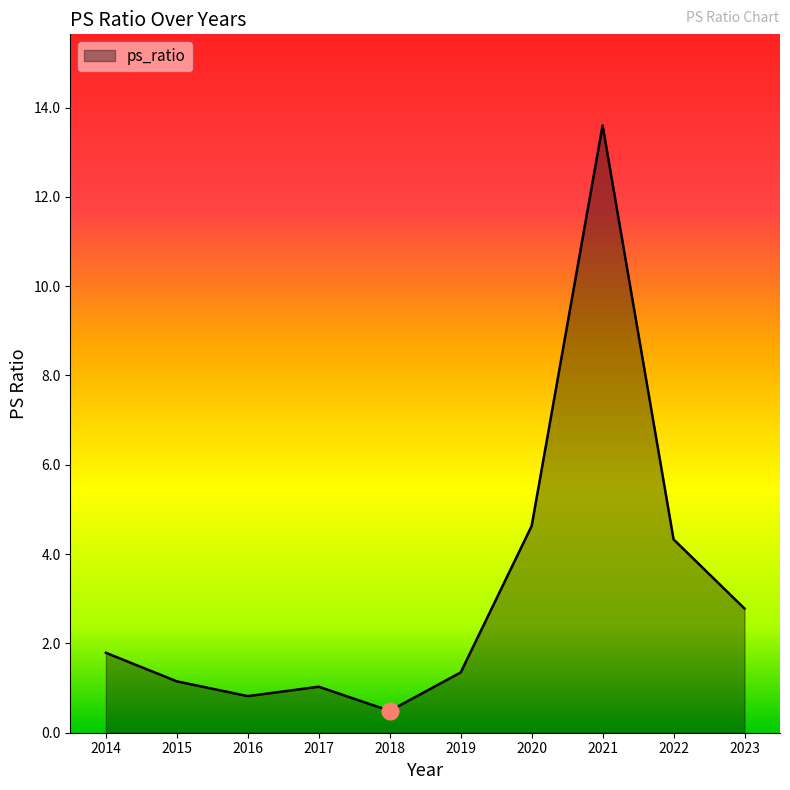

What is the approximate value at 2016?

0.8